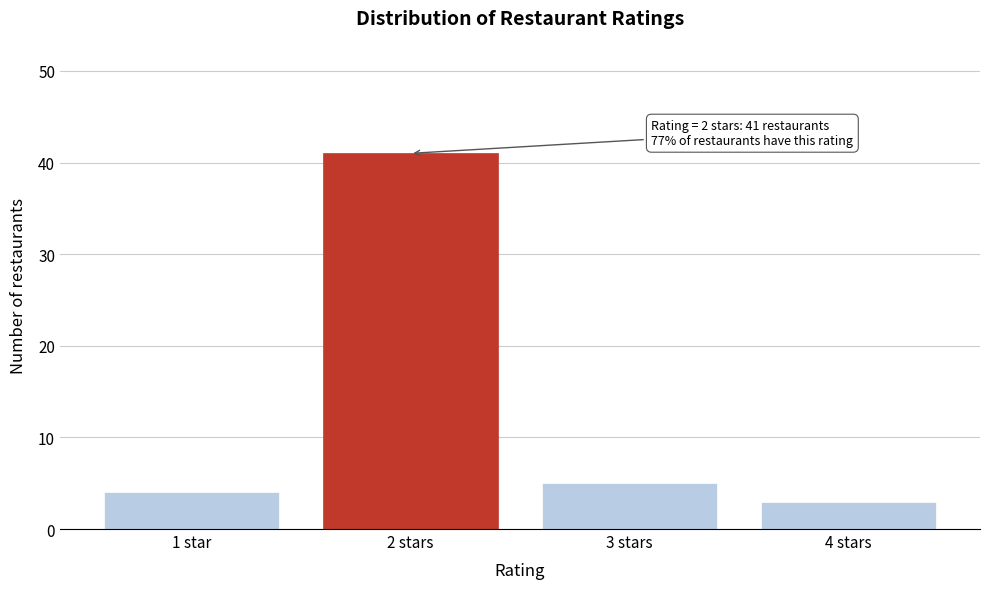

Reading left to right, extract all data points from this chart.

4	41	5	3